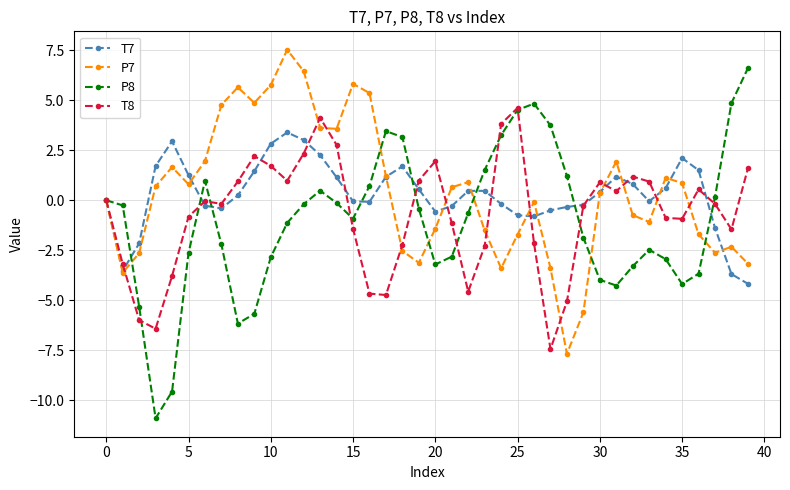

What is the lowest value of the P7 series?

-7.7